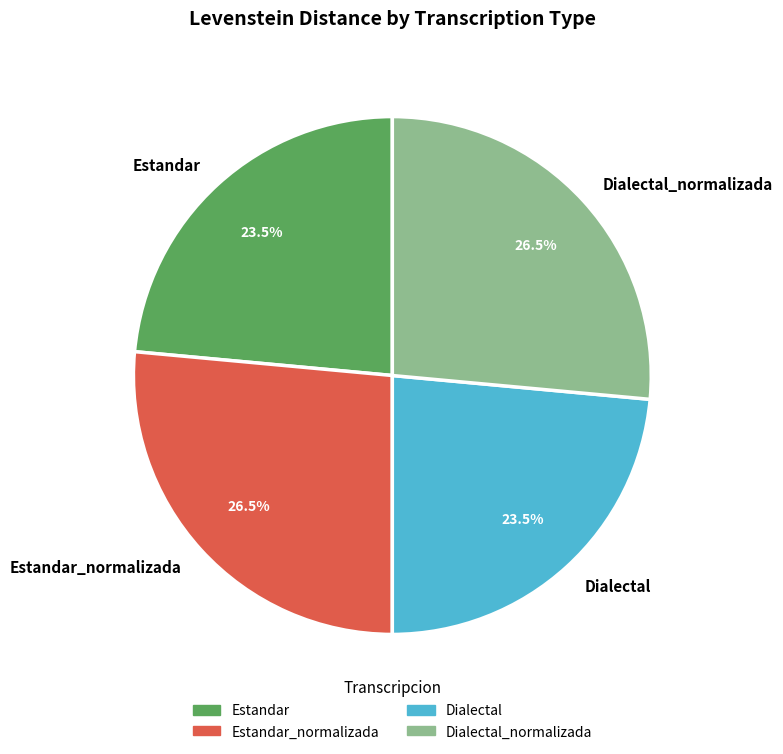

Which has a higher value, Dialectal_normalizada or Estandar?

Dialectal_normalizada